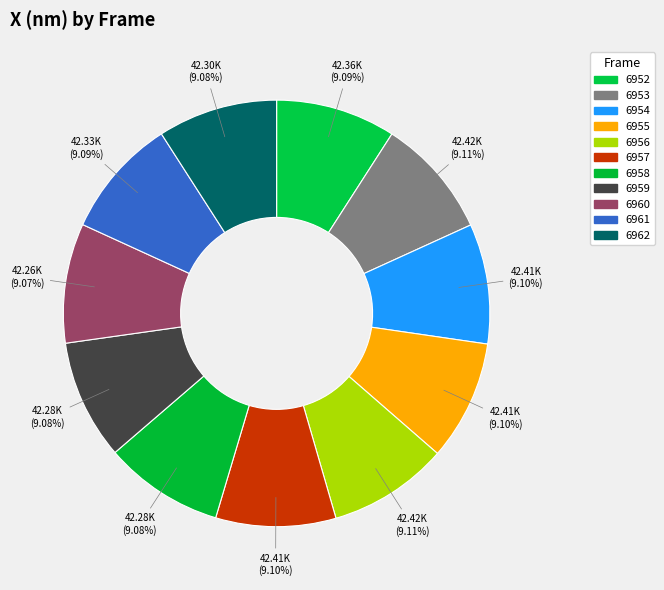

Count the number of slices in the pie.

11